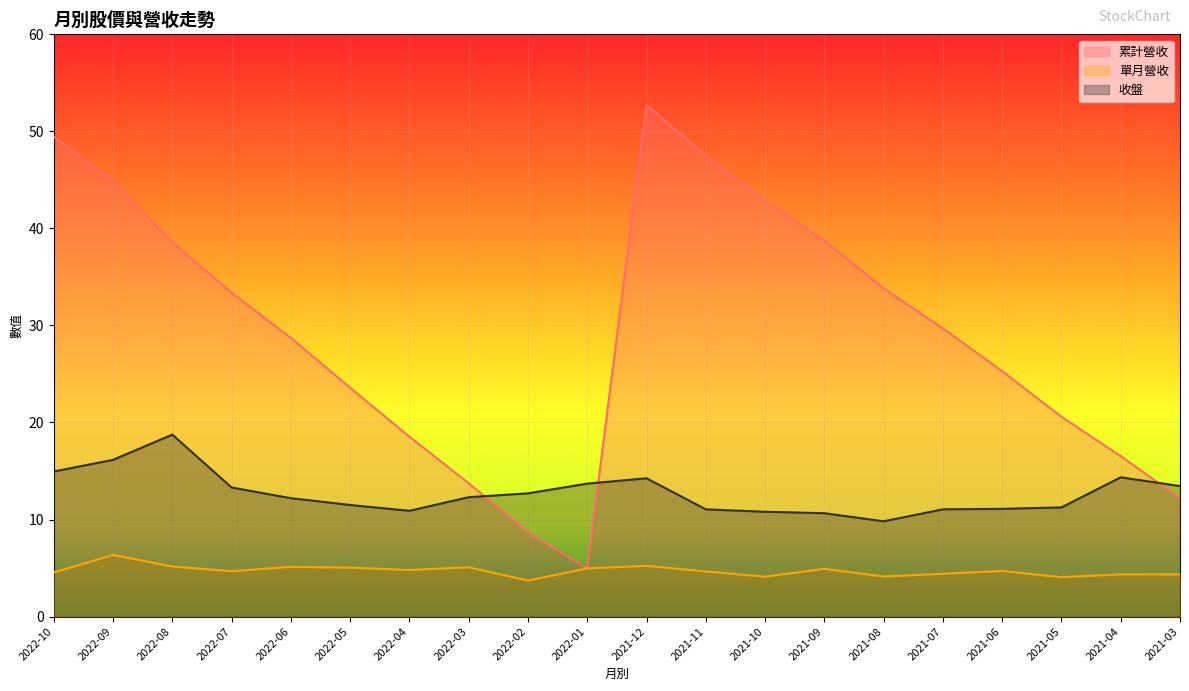

List the series in order of their peak value, lowest first.

單月營收, 收盤, 累計營收